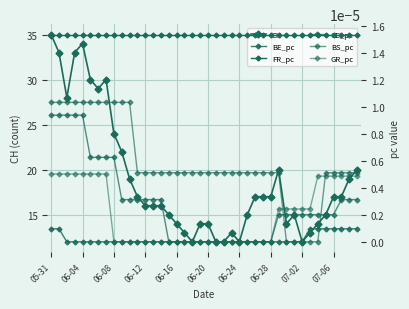

True or false: BS_pc has more than 0 interior local peaks.

False